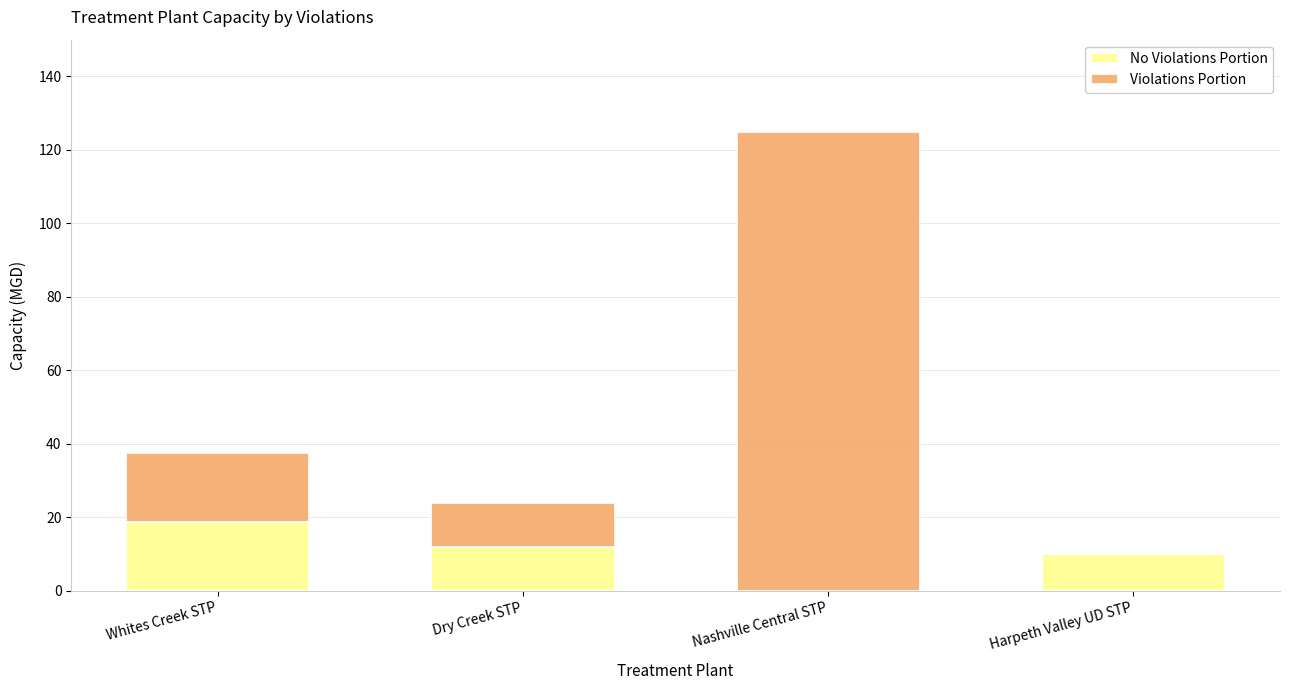

At which category is the sum across all series the highest?

Nashville Central STP